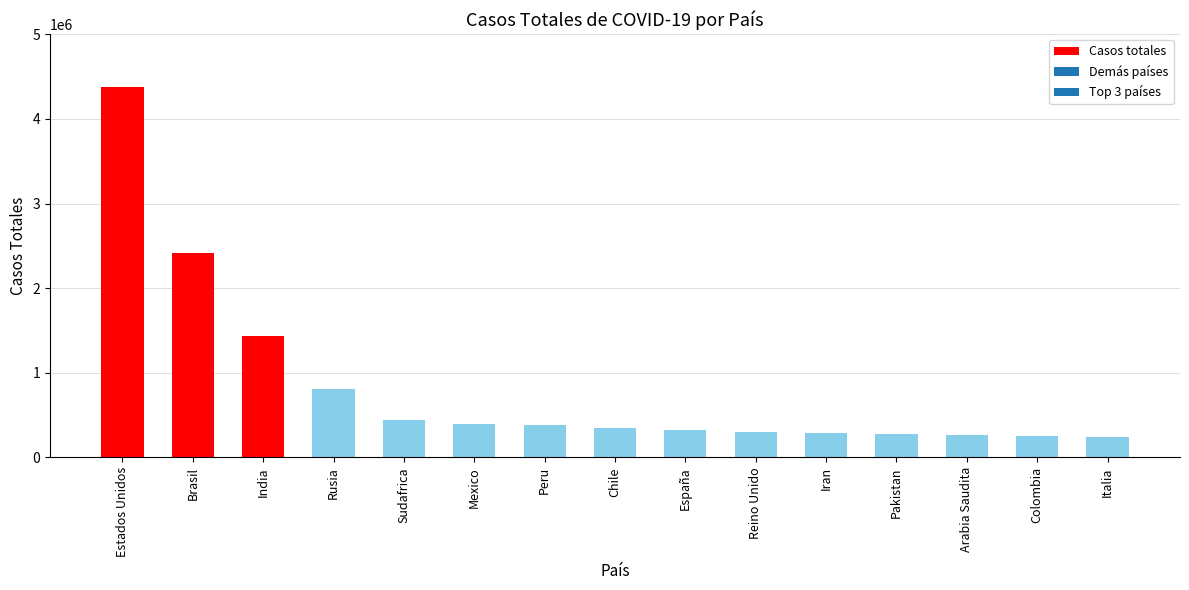

What is the label of the 1st bar from the right?

Italia